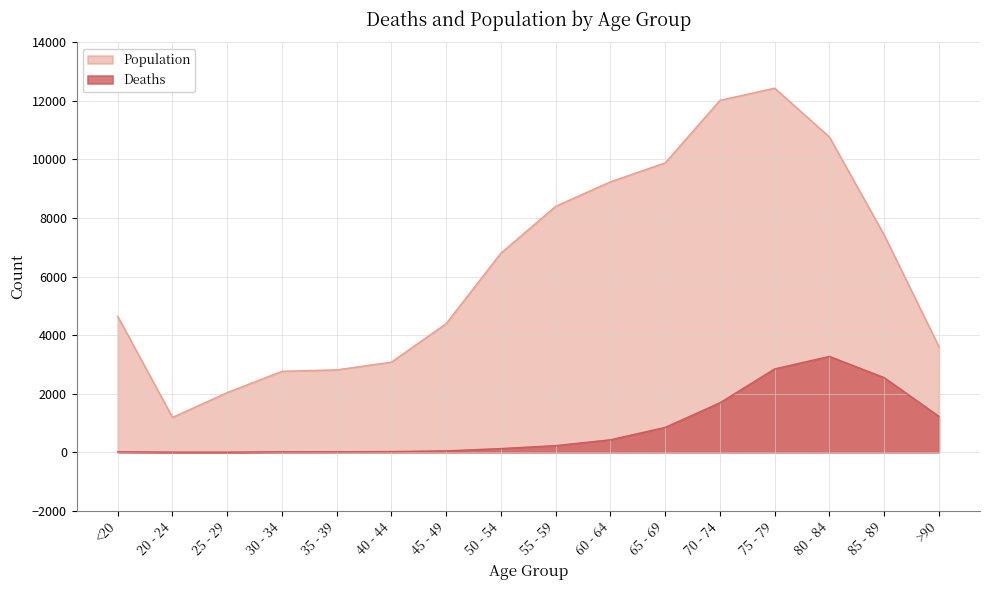

In Population, how many points are lower than both neighbors (excluding endpoints)?

1